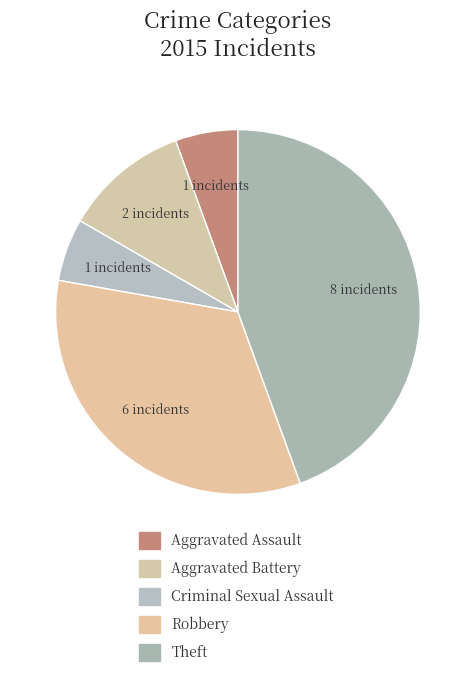

To the nearest percent, what is the difference between the largest and smallest slice percentages?

39%